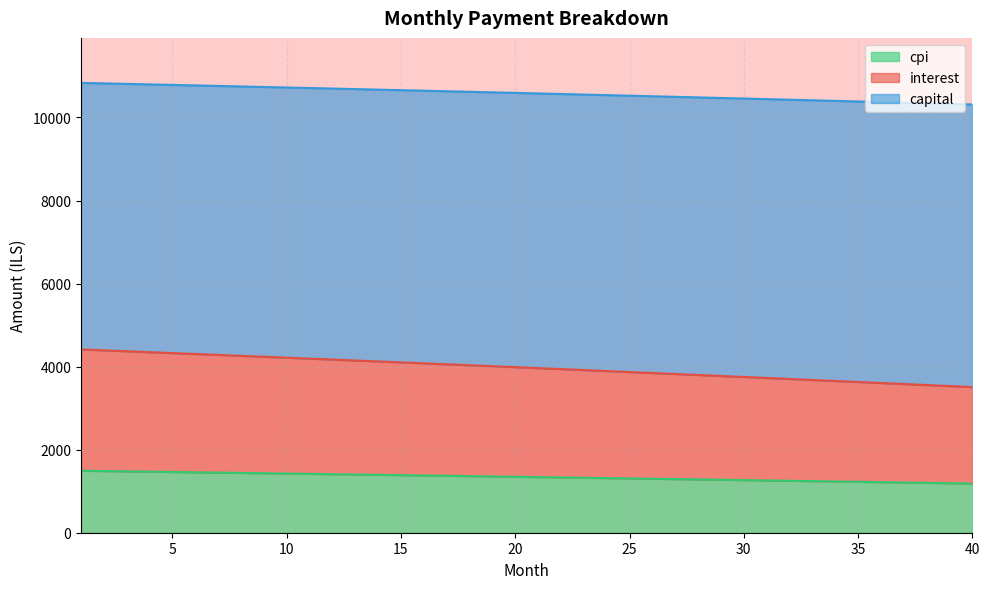

At which category does the chart reach its minimum across all series?

40